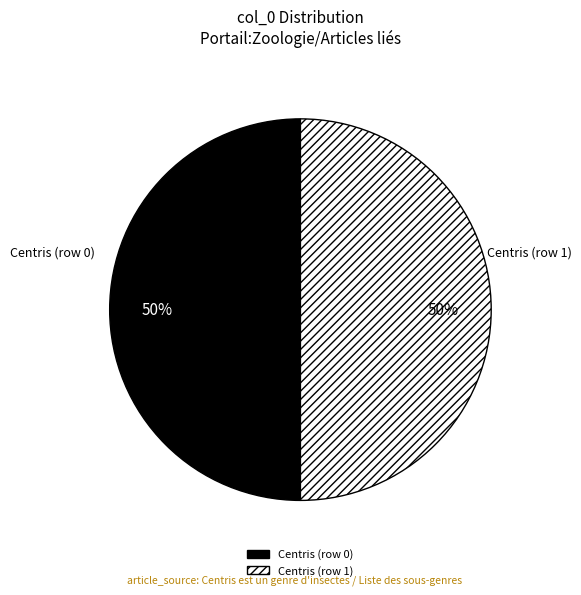

True or false: Centris (row 0) accounts for 58% of the total.

False